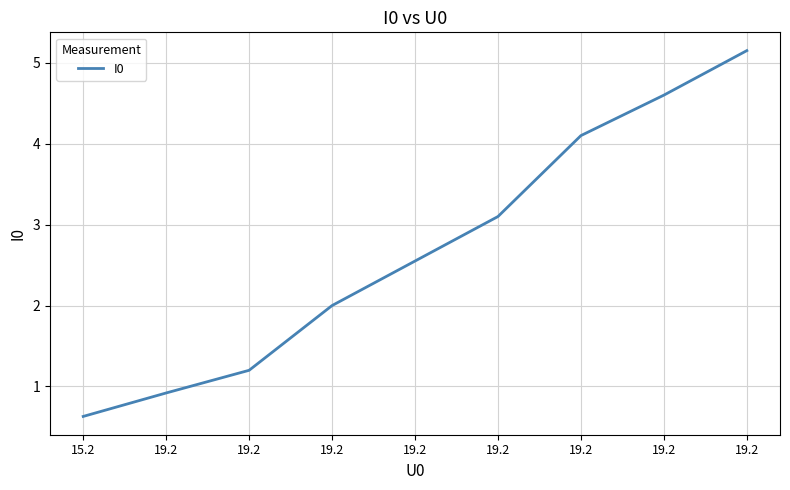

Does the chart display data point markers on the line(s)?

No